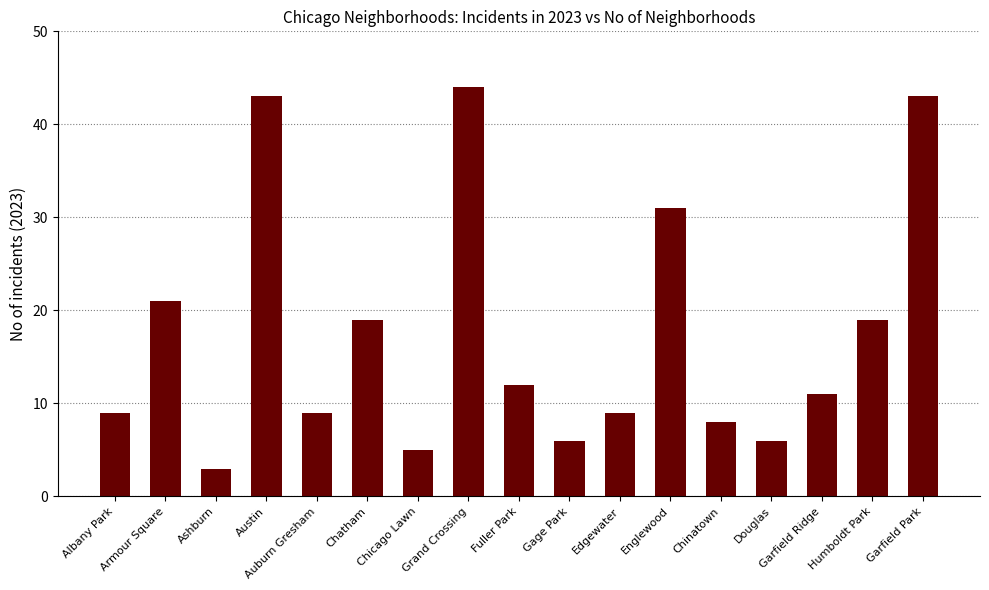

Does the chart contain any negative values?

No